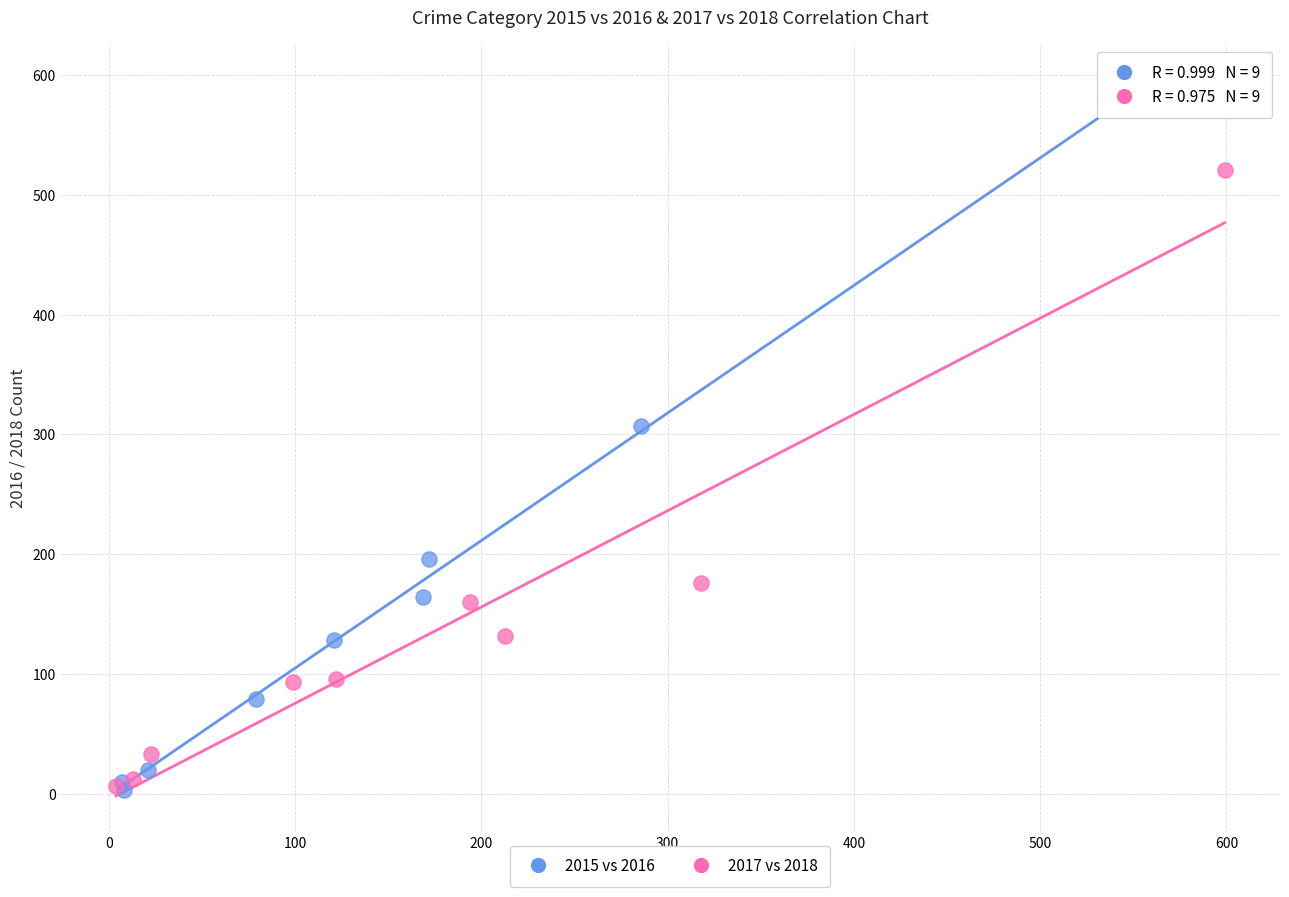

Which series reaches the maximum Y coordinate?

2015 vs 2016